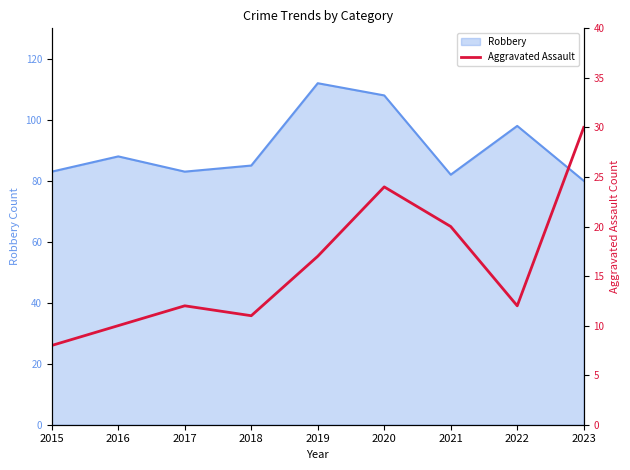

Which category has the highest value in the Robbery series?

2019